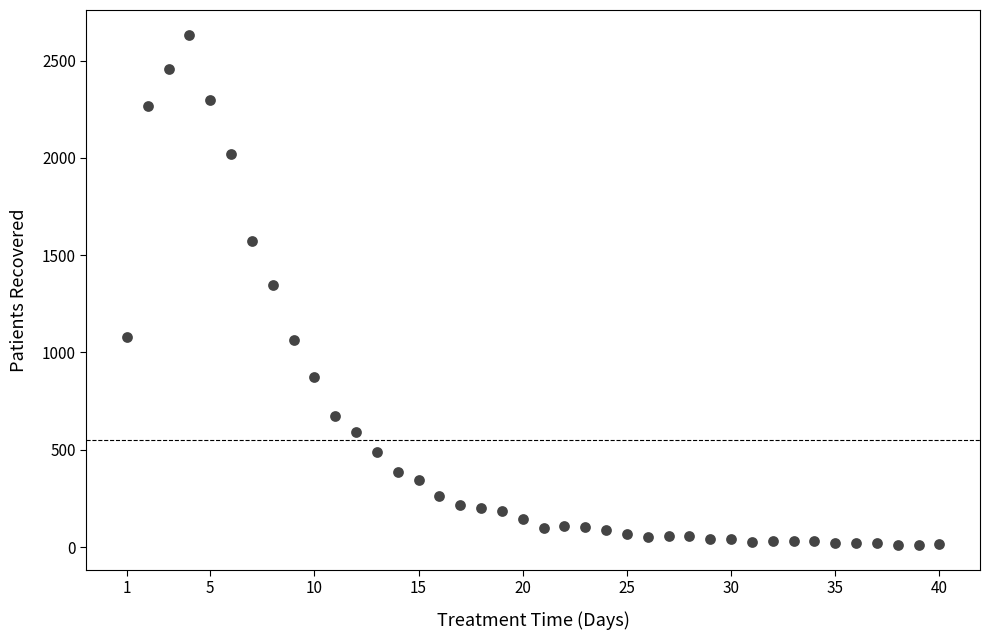

What is the range of Y values (max minus min)?

2616